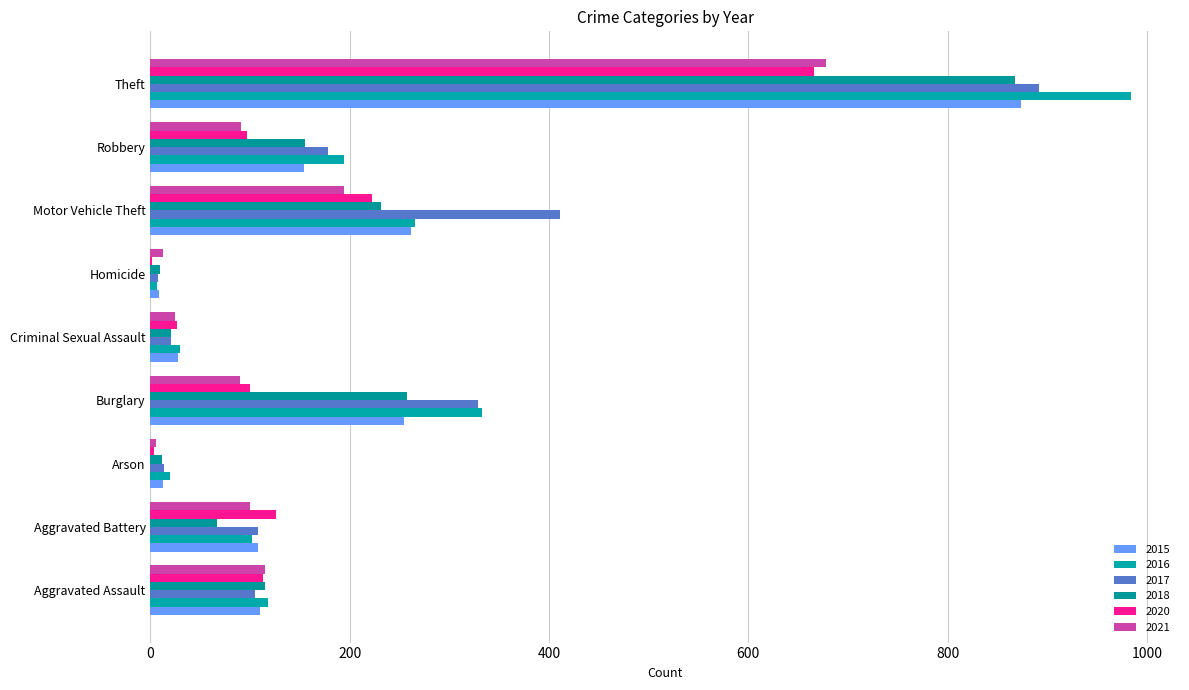

Where is 2015 nearest to the value 441?

Motor Vehicle Theft